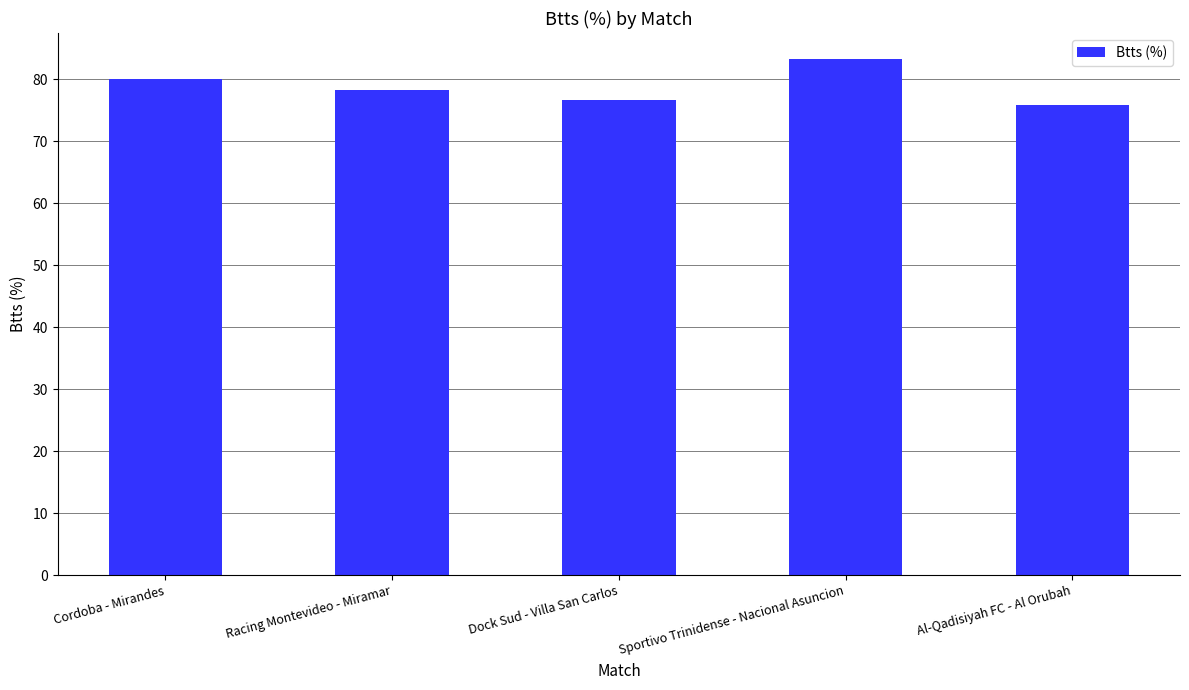

What is the difference between the maximum and second lowest values?

6.6